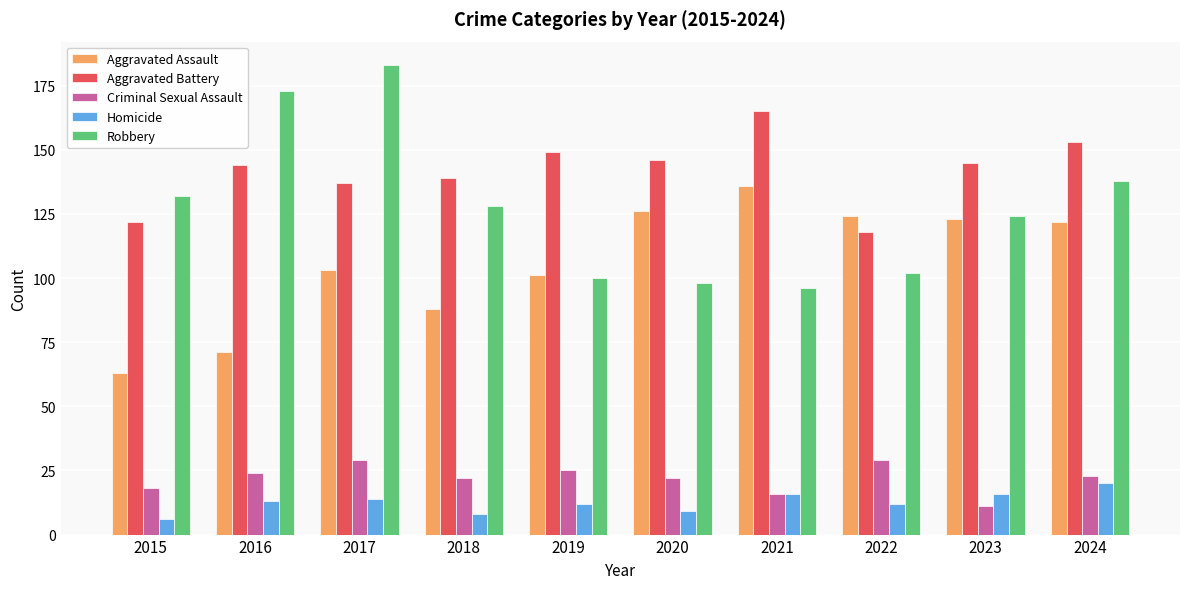

What is the total value across all series at 2017?

466